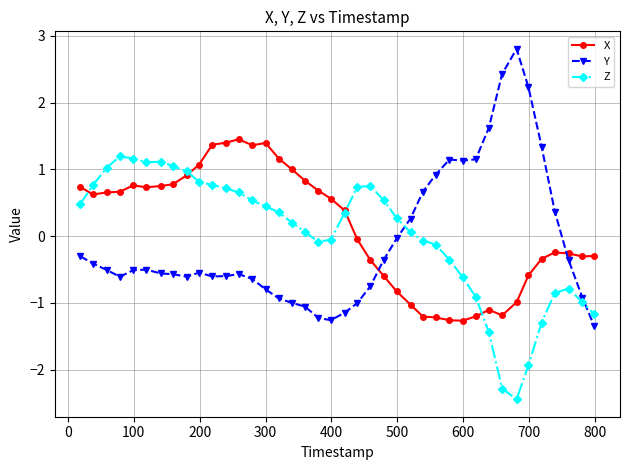

What is the lowest value of the X series?

-1.3